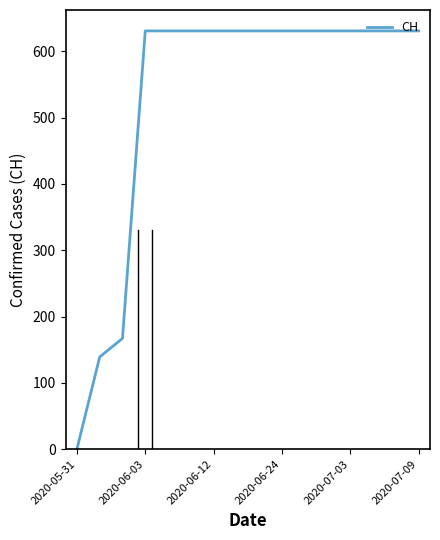

What is the difference between the maximum and minimum values?

631